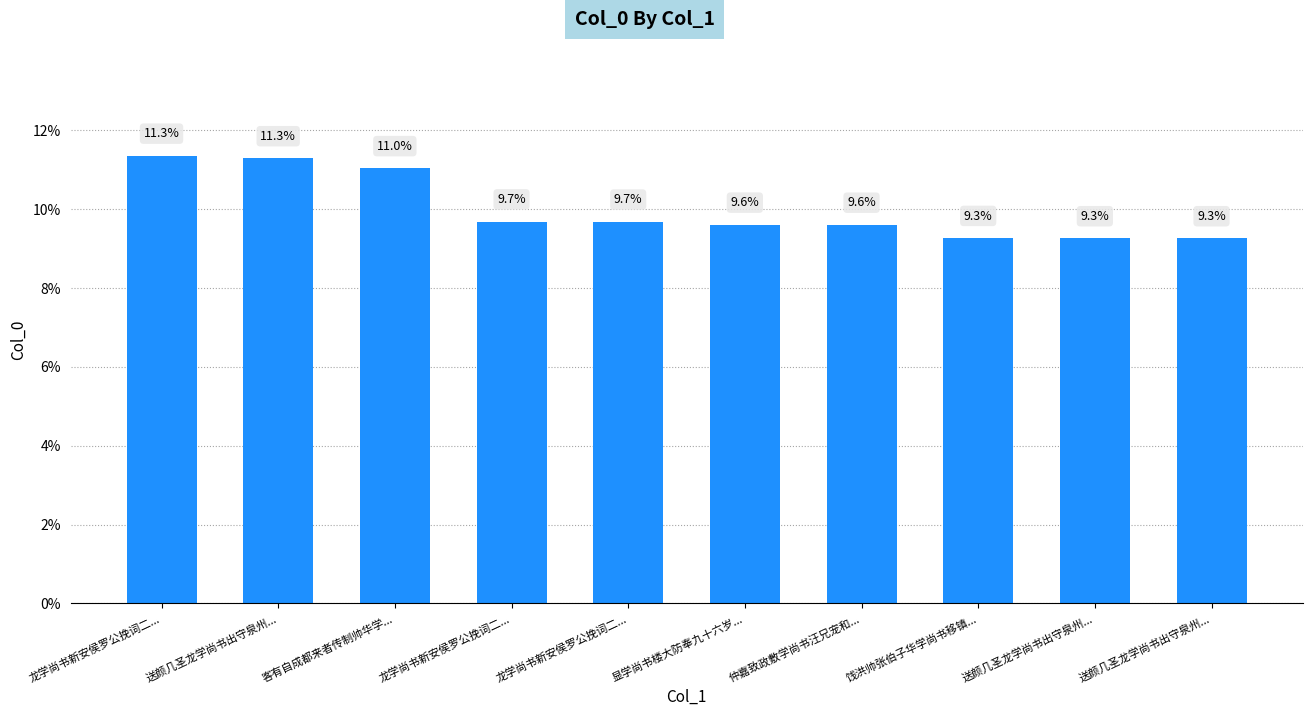

The value at 客有自成都来者传制帅华学... is 7.2. True or false?

False